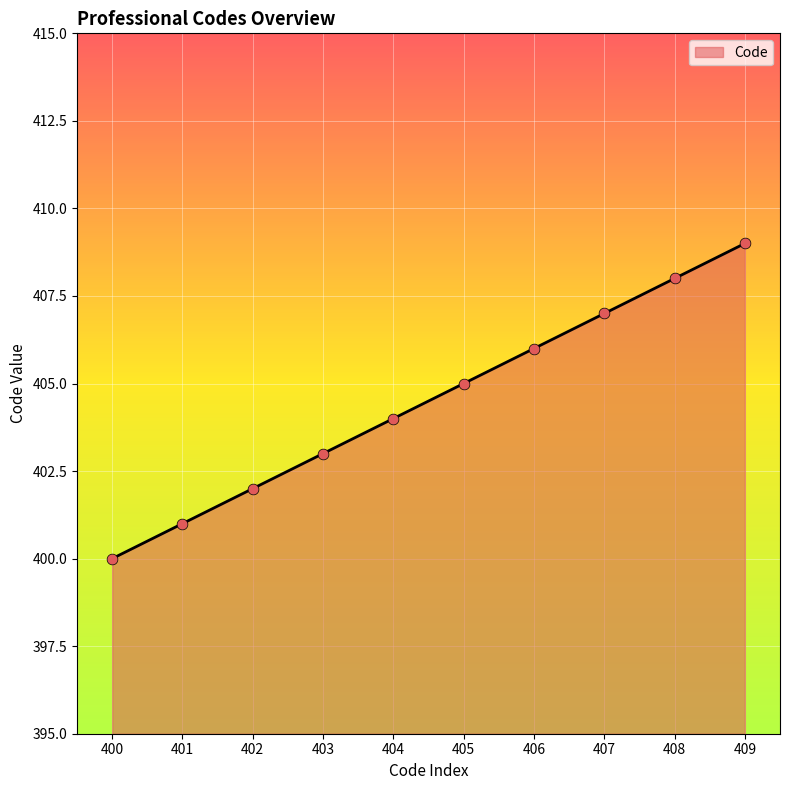

What is the change in value from 403 to 408?

+5